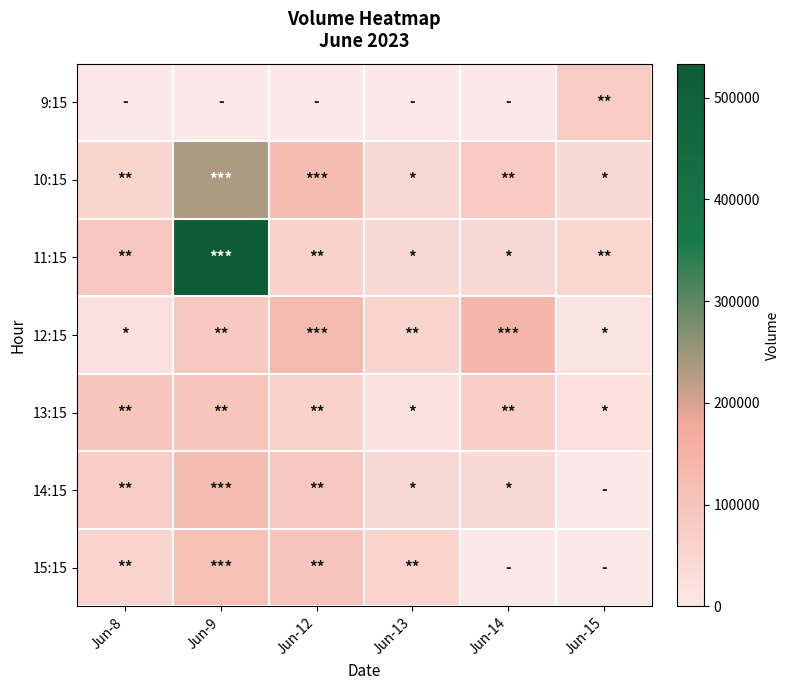

List the series in order of their peak value, highest first.

11:15, 10:15, 12:15, 14:15, 15:15, 13:15, 9:15